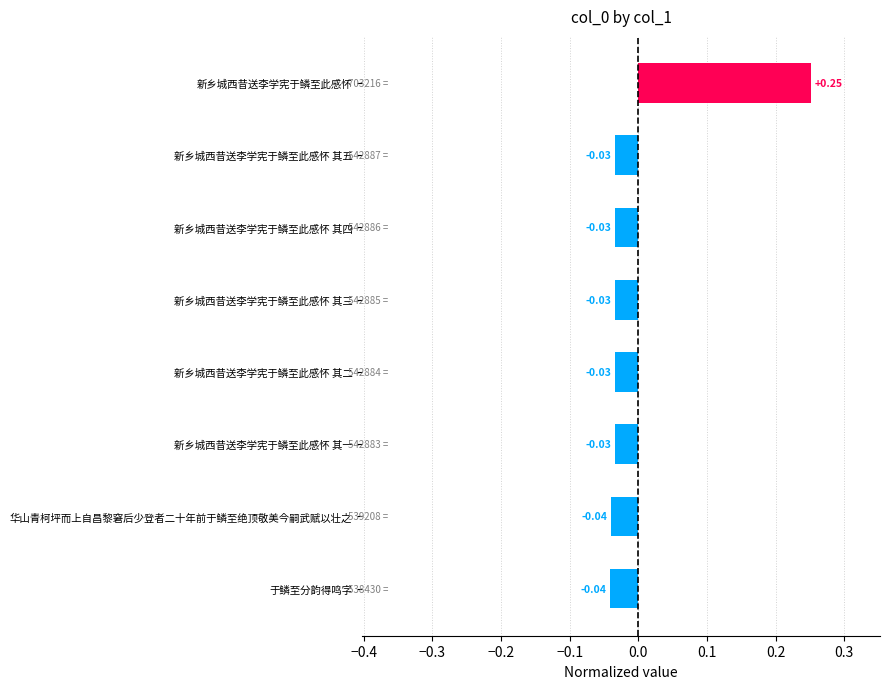

Between 华山青柯坪而上自昌黎窘后少登者二十年前于鳞至绝顶敬美今嗣武赋以壮之 and 新乡城西昔送李学宪于鳞至此感怀 其一, which is larger?

新乡城西昔送李学宪于鳞至此感怀 其一